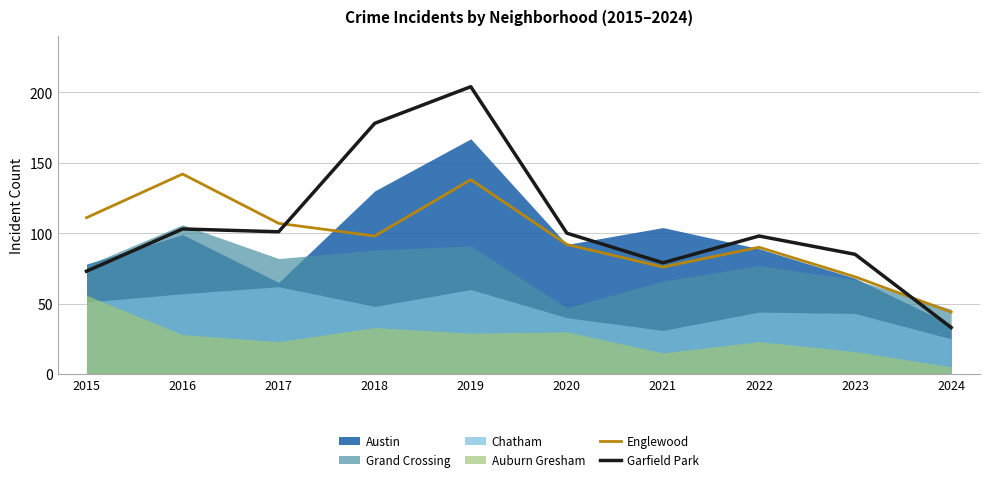

True or false: Garfield Park has a value of 54 at 2017.

False